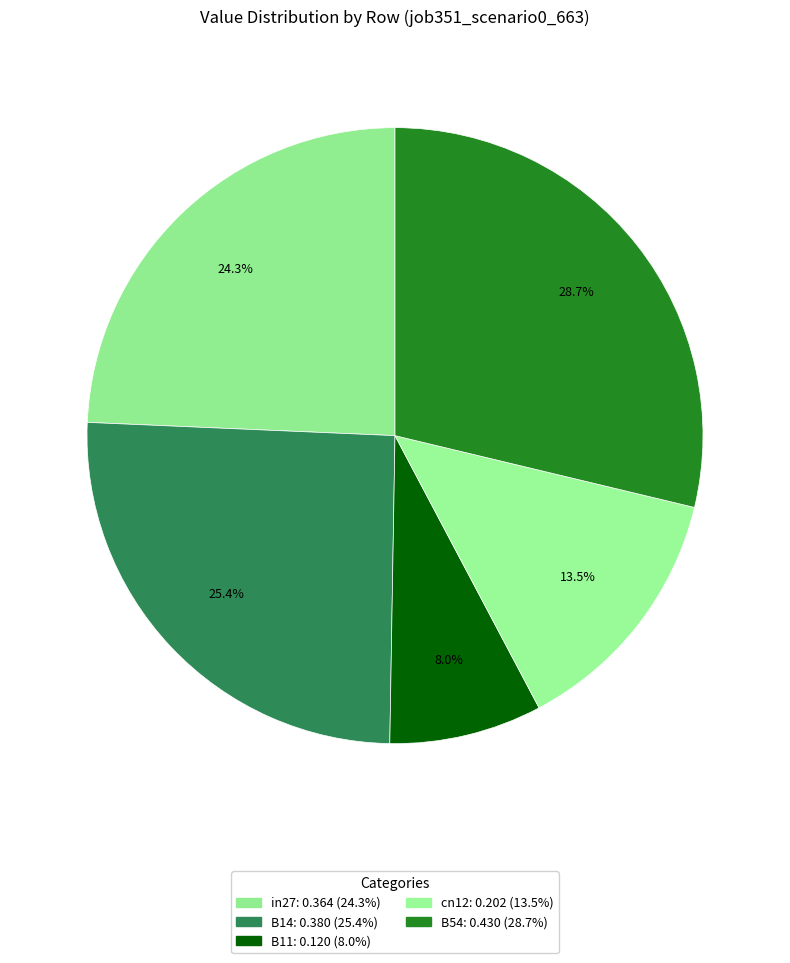

How many segments does this pie chart have?

5